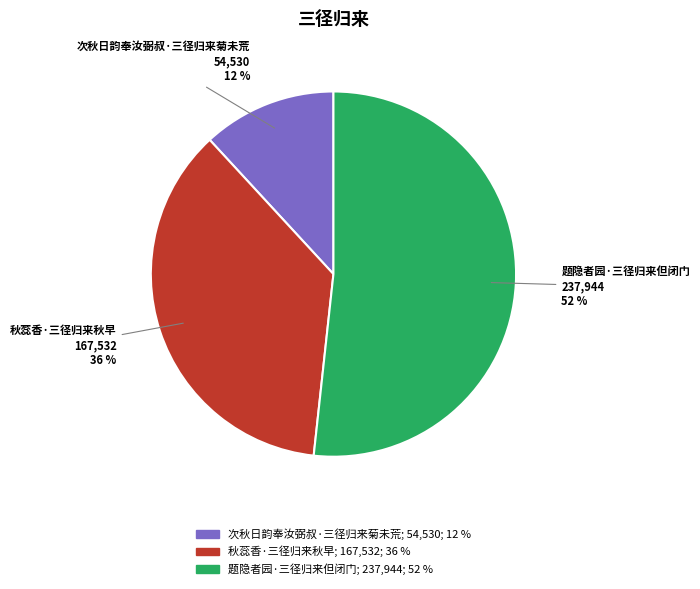

Do 题隐者园·三径归来但闭门 and 次秋日韵奉汝弼叔·三径归来菊未荒 together represent more than half of the pie?

Yes